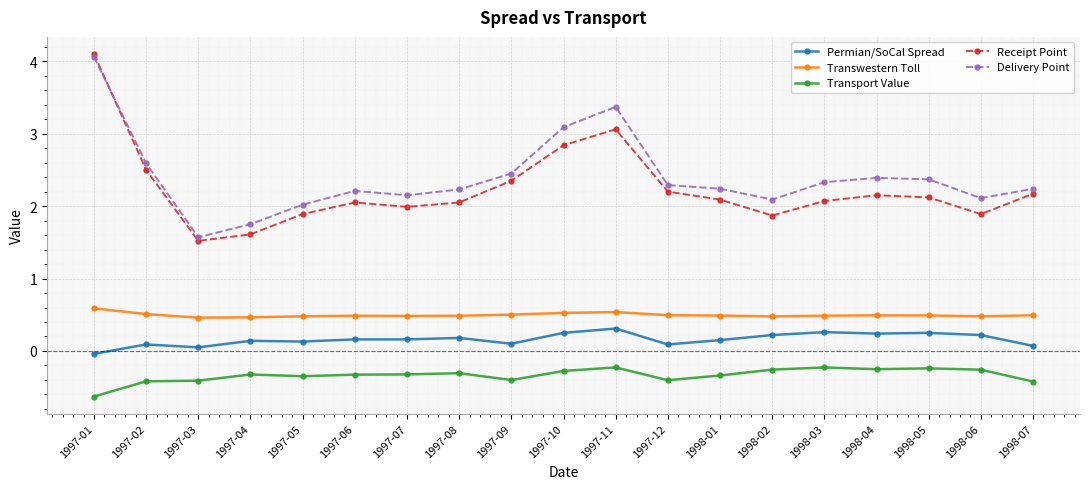

The Permian/SoCal Spread series shows 0.2 at 1997-08. True or false?

True